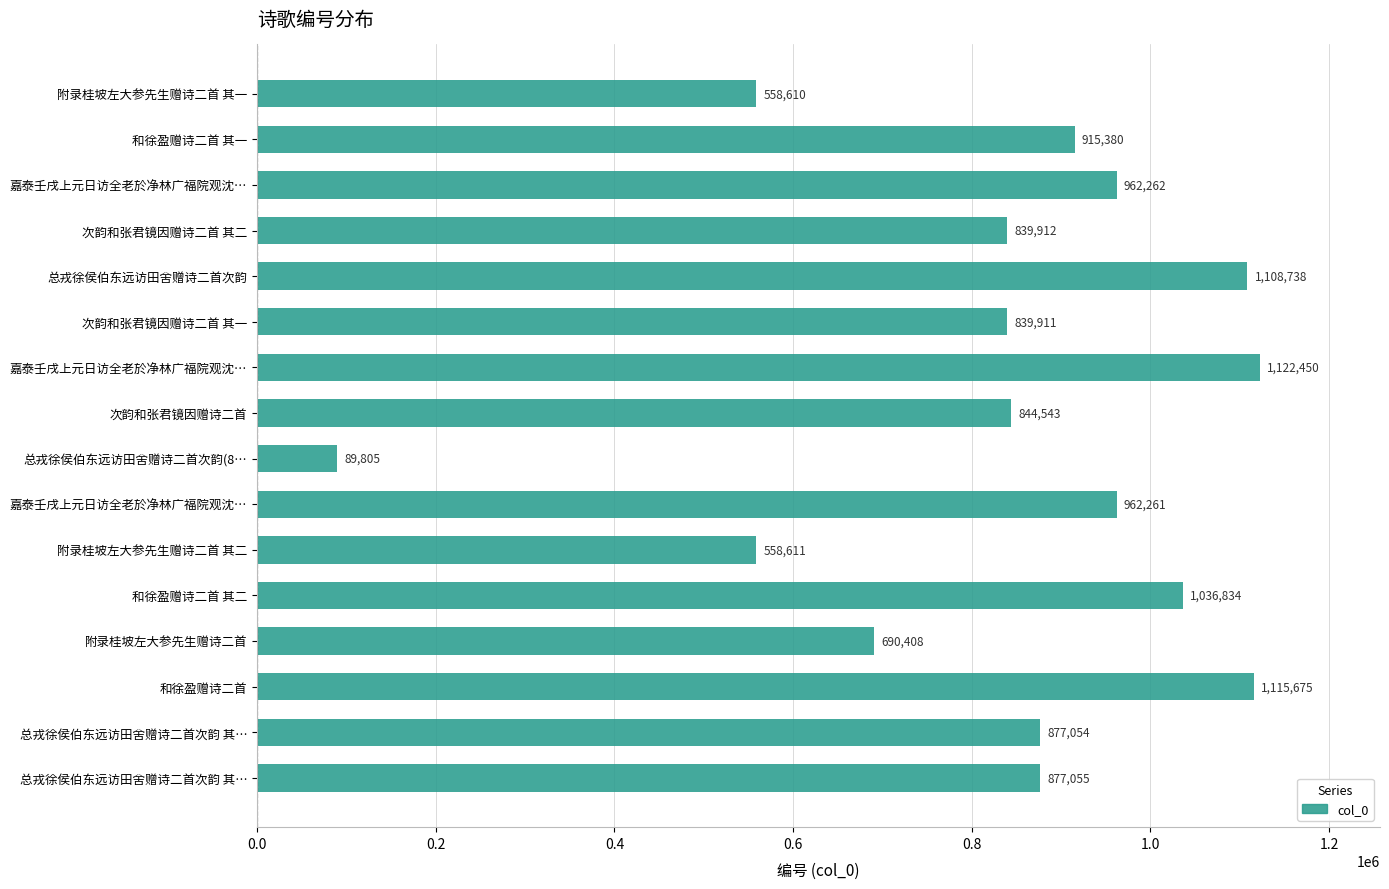

How many data points does each series have?

16